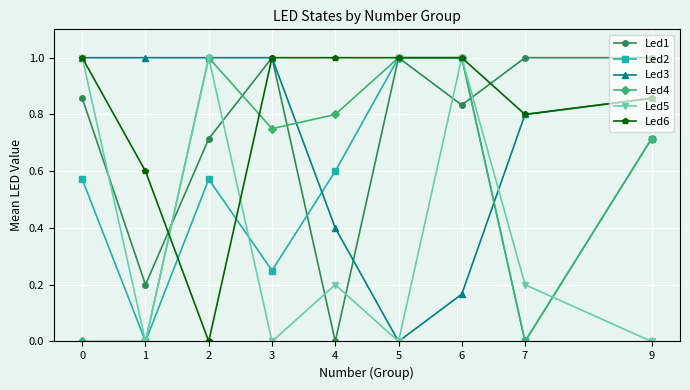

True or false: Led5 has a value of -0.5 at 5.

False